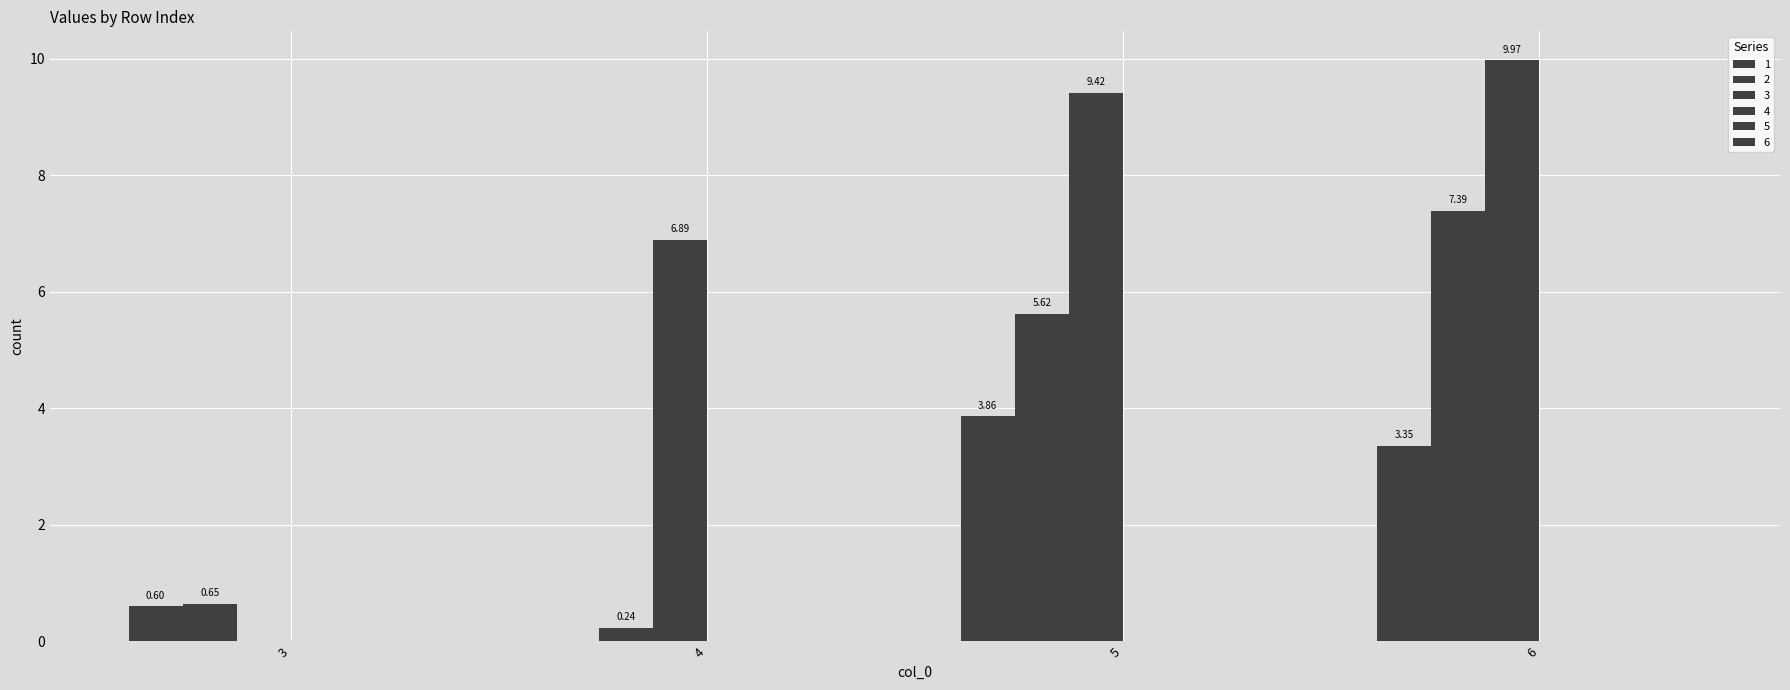

How many values in the 3 series exceed 9?

2